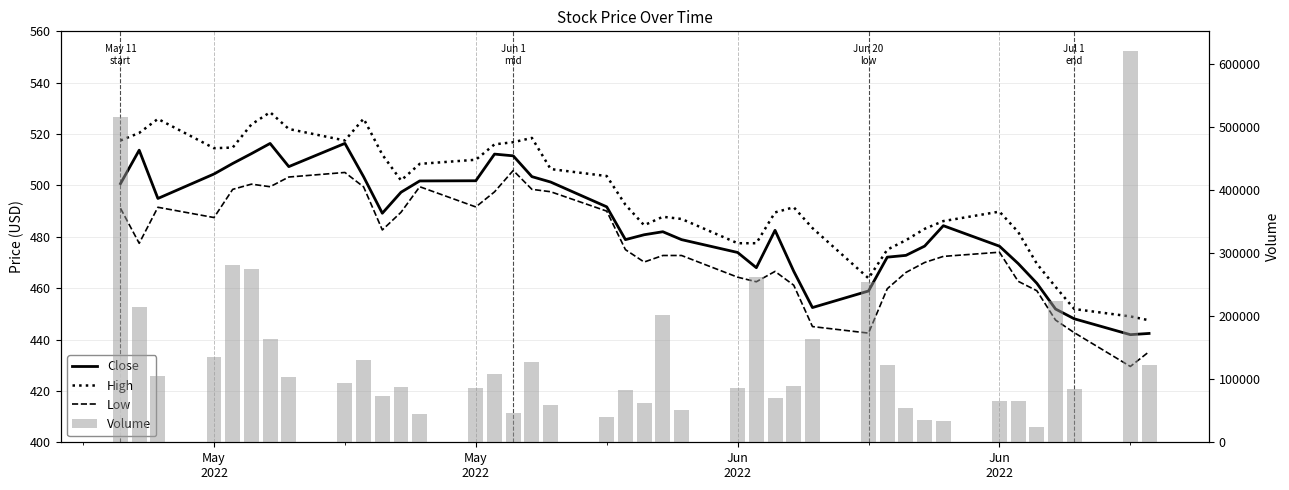

Which series has the largest range (max minus min)?

Volume